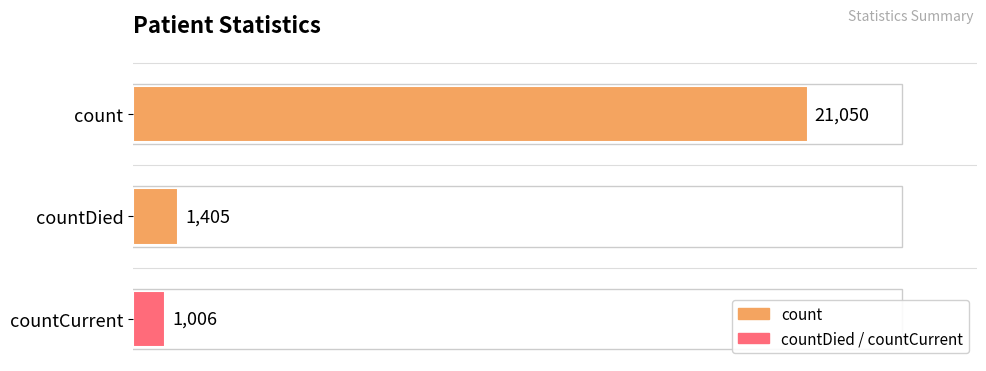

What is the smallest value displayed?

1006